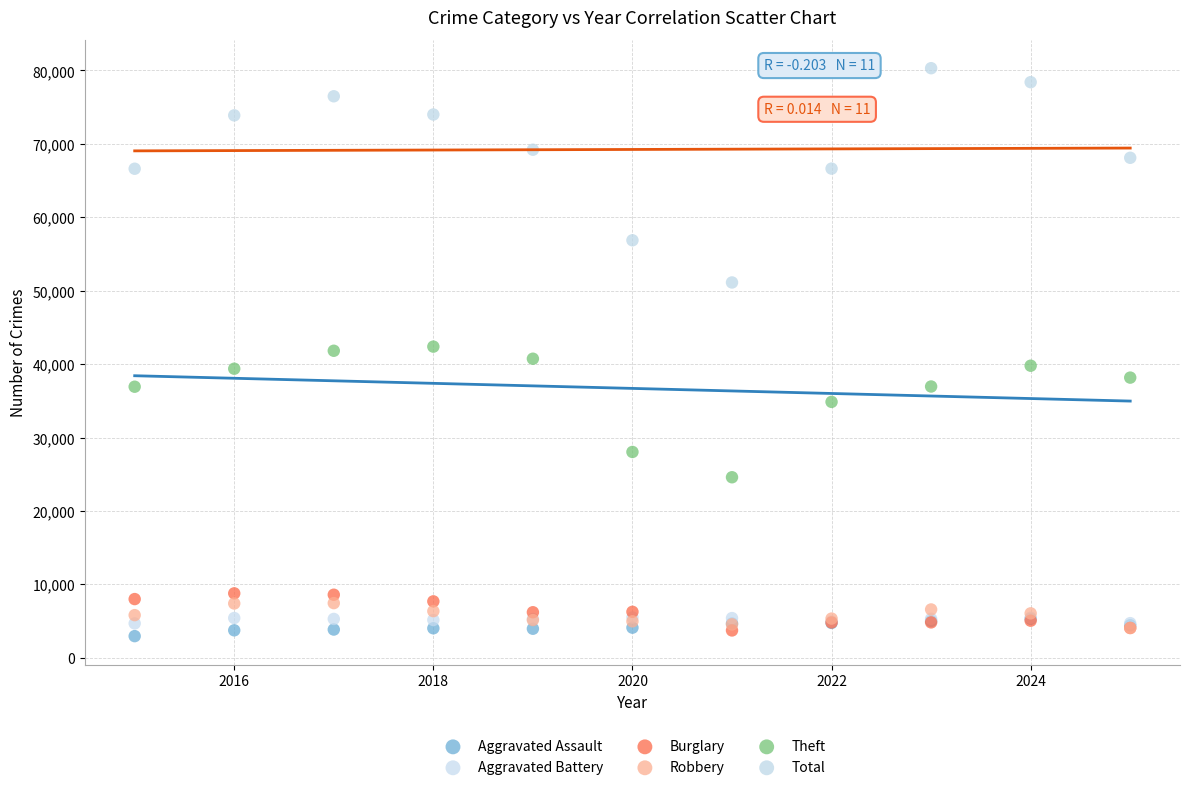

What are all the series names shown in the legend?

Aggravated Assault, Aggravated Battery, Burglary, Robbery, Theft, Total